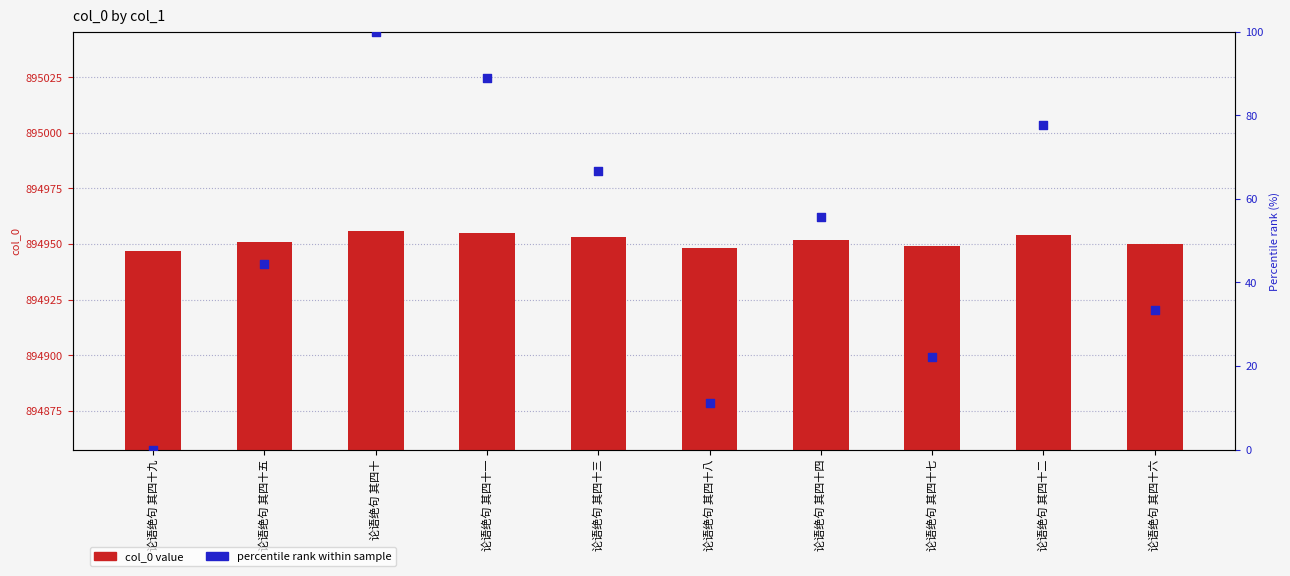

Which series reaches the maximum Y coordinate?

col_0 value